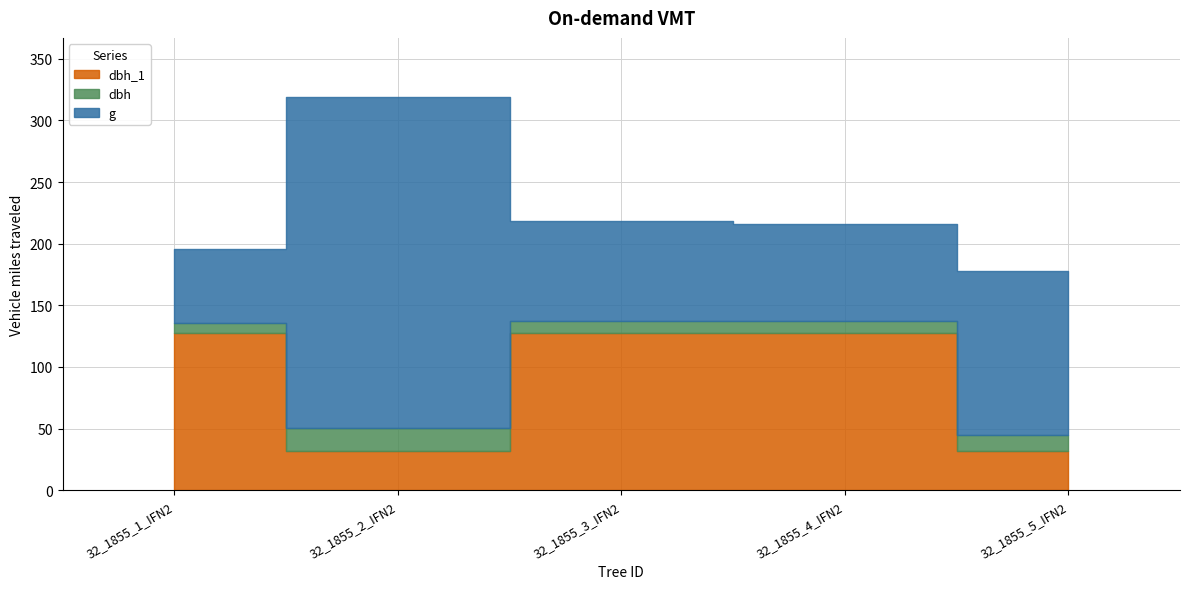

At which category is the sum across all series the highest?

32_1855_2_IFN2